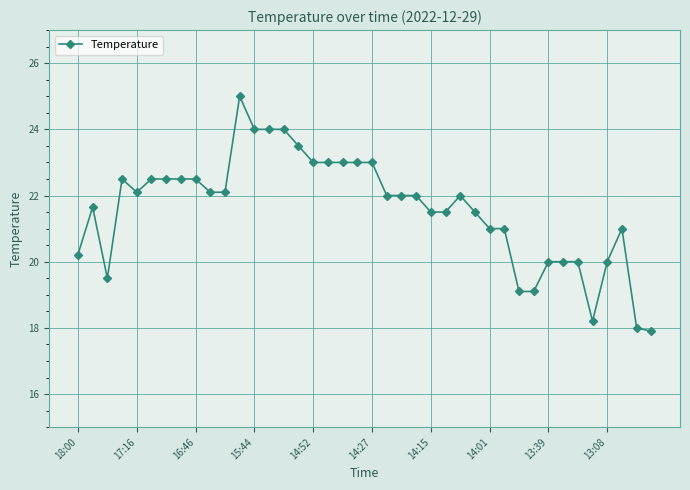

What is the minimum value shown in the chart?

17.9